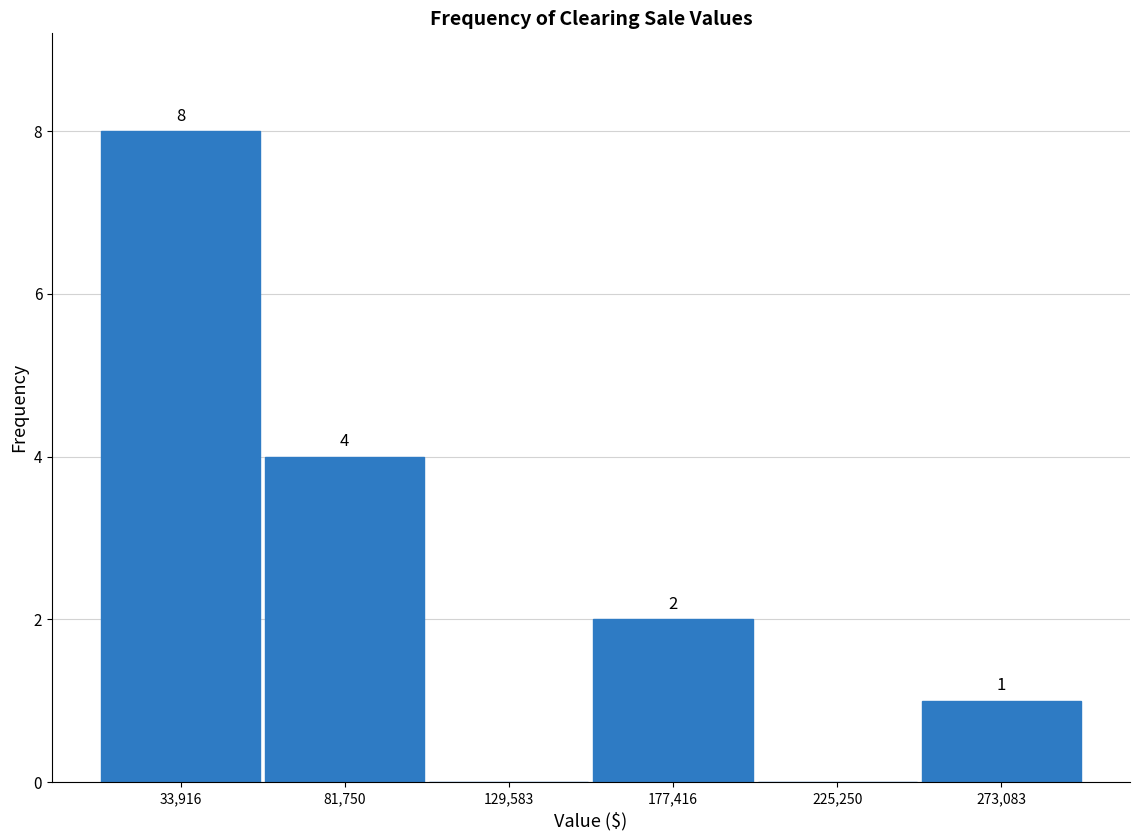

Which range on the x-axis has the tallest bar?

10000 to 60000